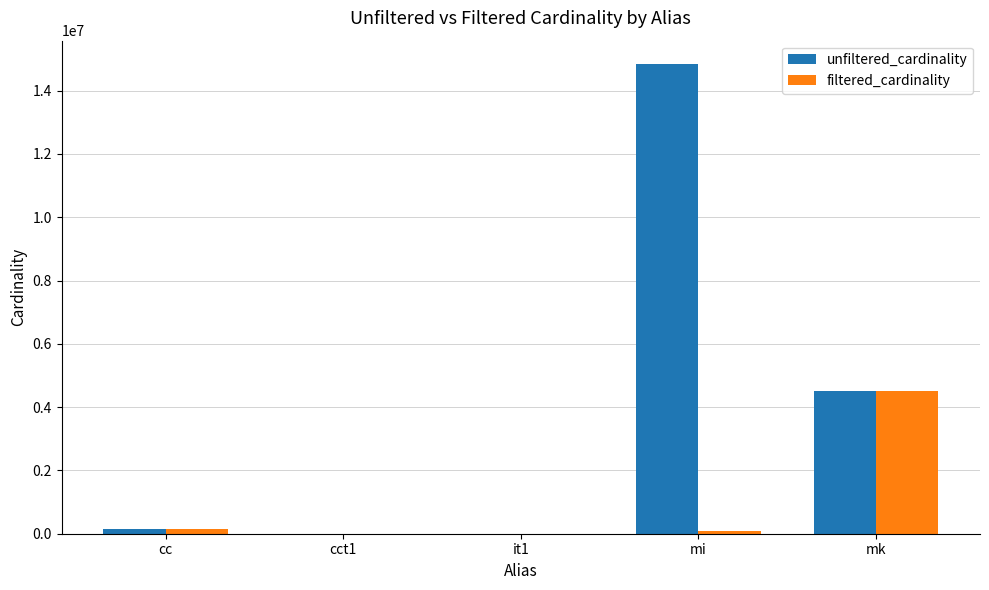

Between cc and mi, which series saw the biggest shift?

unfiltered_cardinality